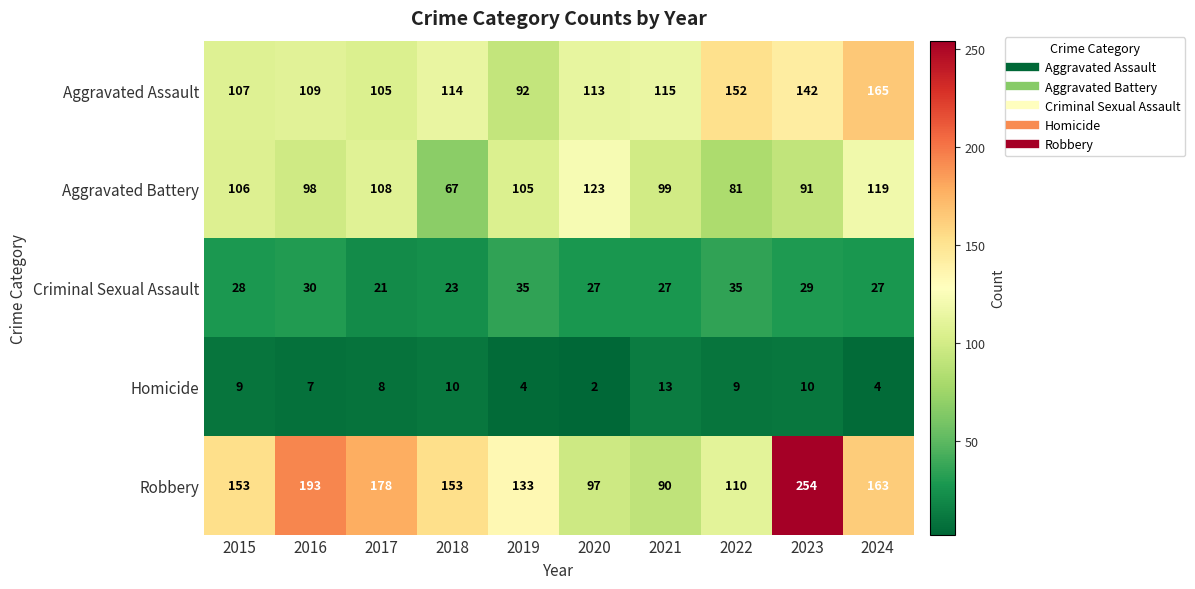

What is the smallest value displayed?

2